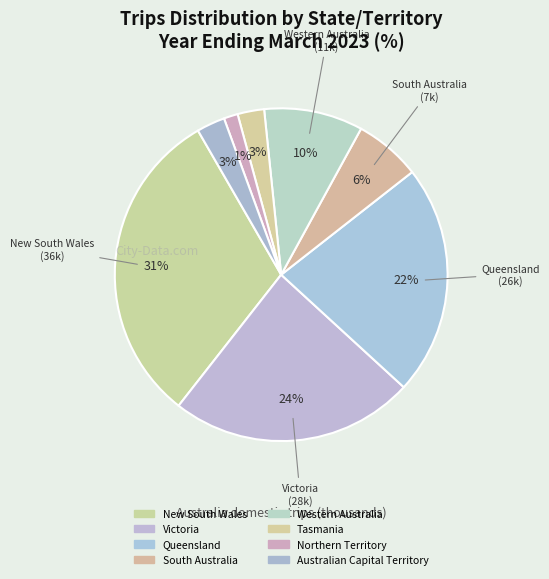

Which slice is the smallest?

Northern Territory